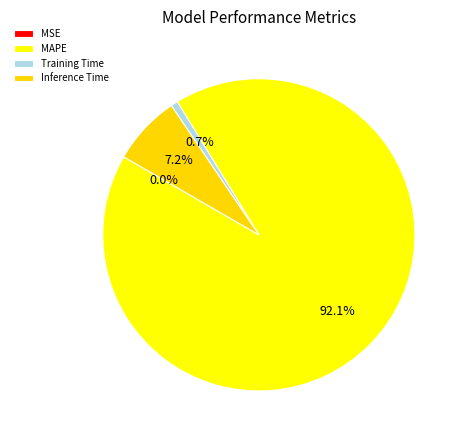

Which category has the biggest portion of the pie?

MAPE